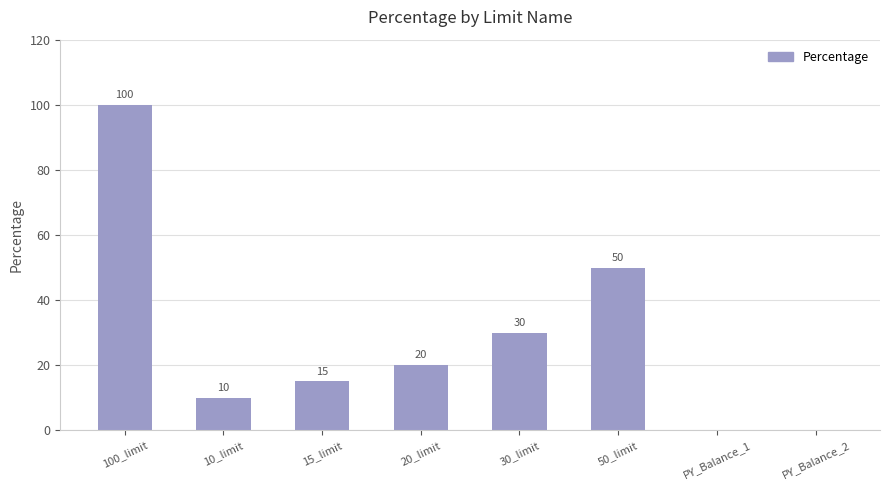

What is the change in value from 10_limit to 30_limit?

+20